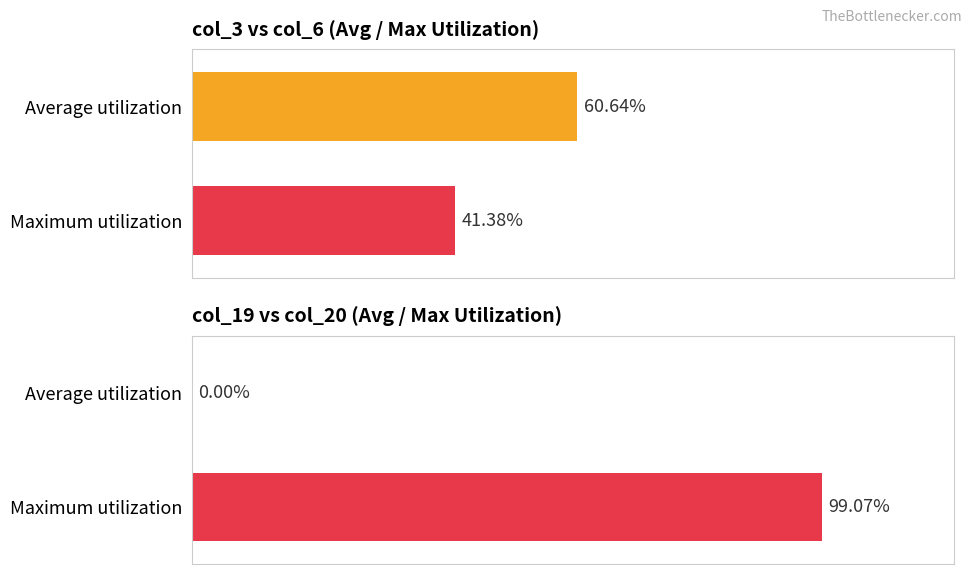

What is the difference between the highest and lowest values at Average utilization?

60.6